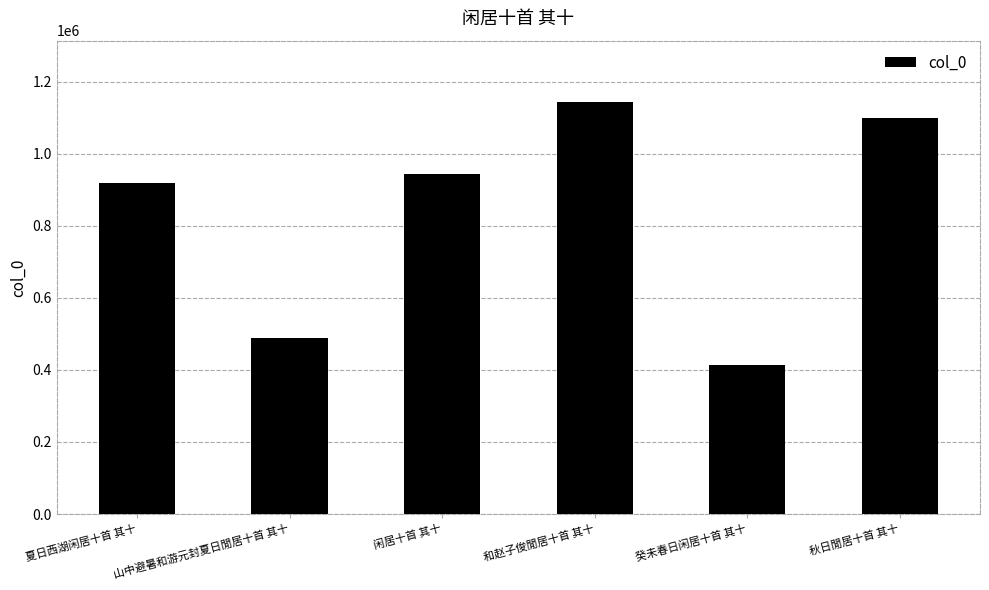

What position from the left is 秋日閒居十首 其十?

6